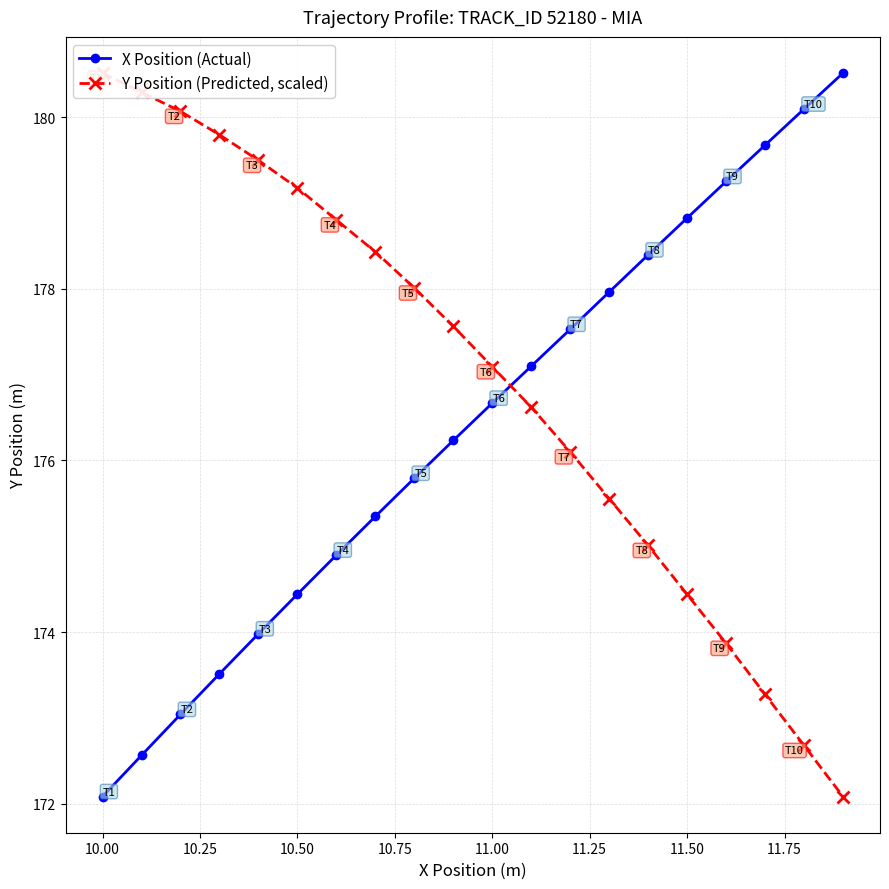

Which series has the largest total across all categories?

Y Position (Predicted, scaled)